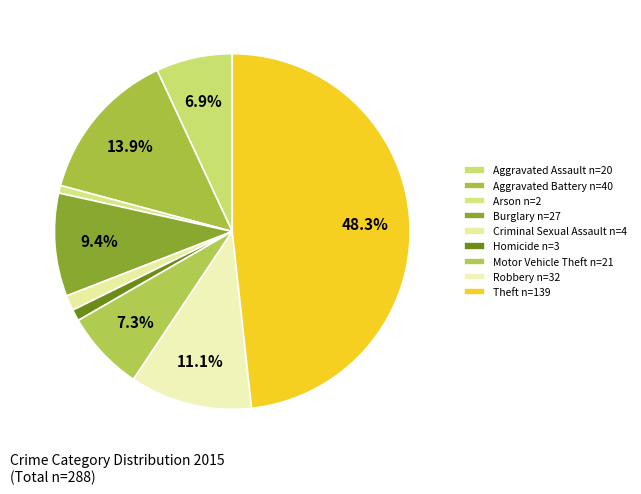

To the nearest percent, what portion does Aggravated Battery represent?

14%